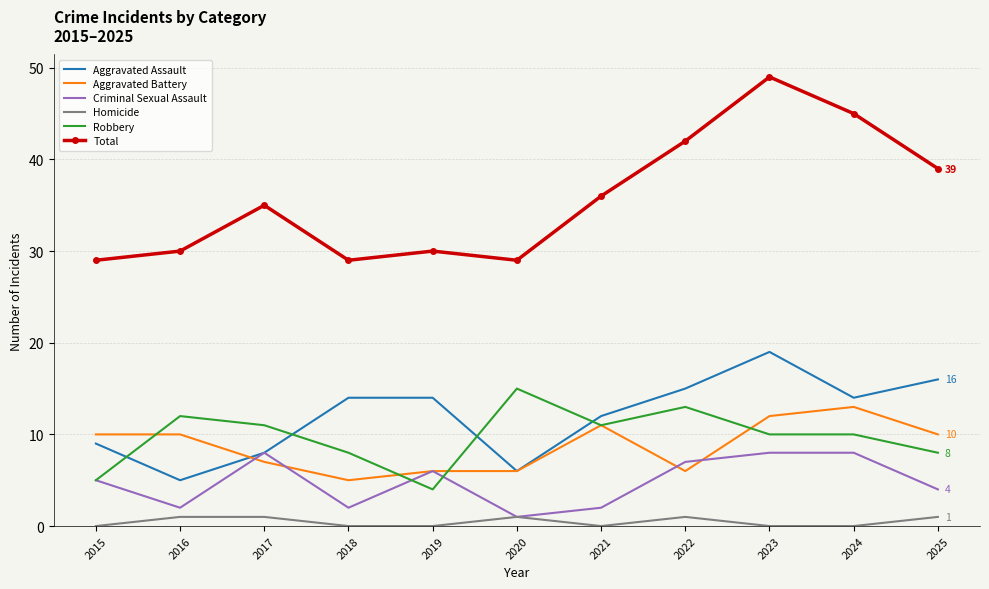

What is the maximum value shown in the chart?

49